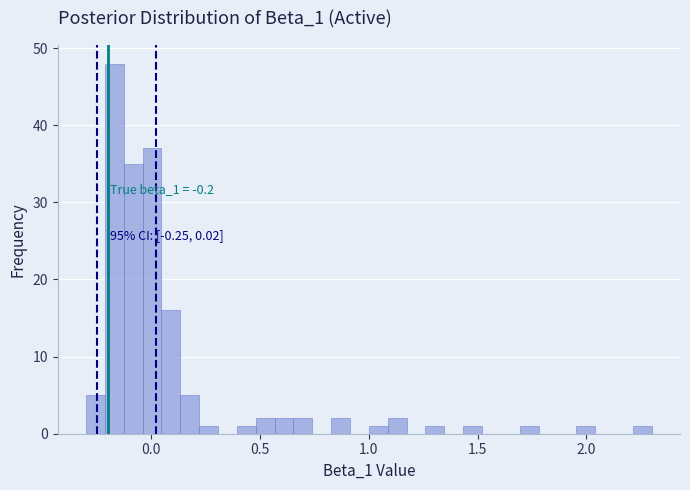

Around what value on the x-axis is the tallest bar? Give the approximate position of its centre, as read against the axis.

-0.15